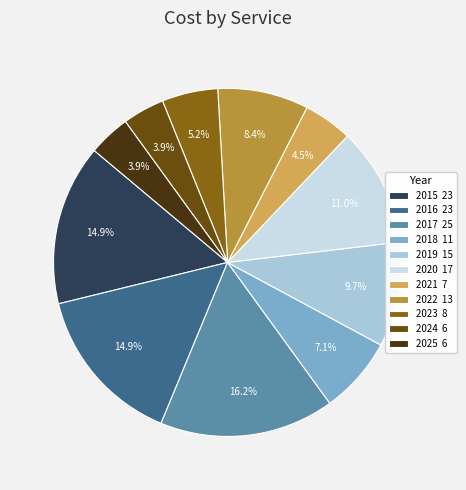

How many slices are in this pie chart?

11